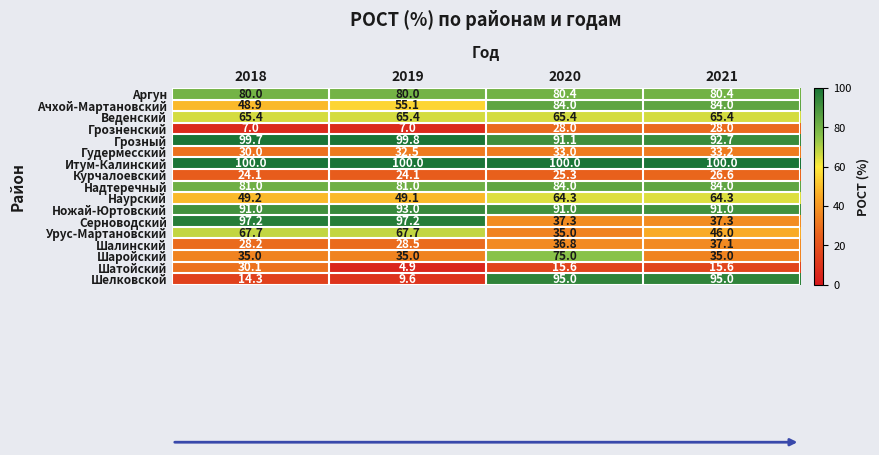

What is the spread (max minus min) of values at 2021?

84.4